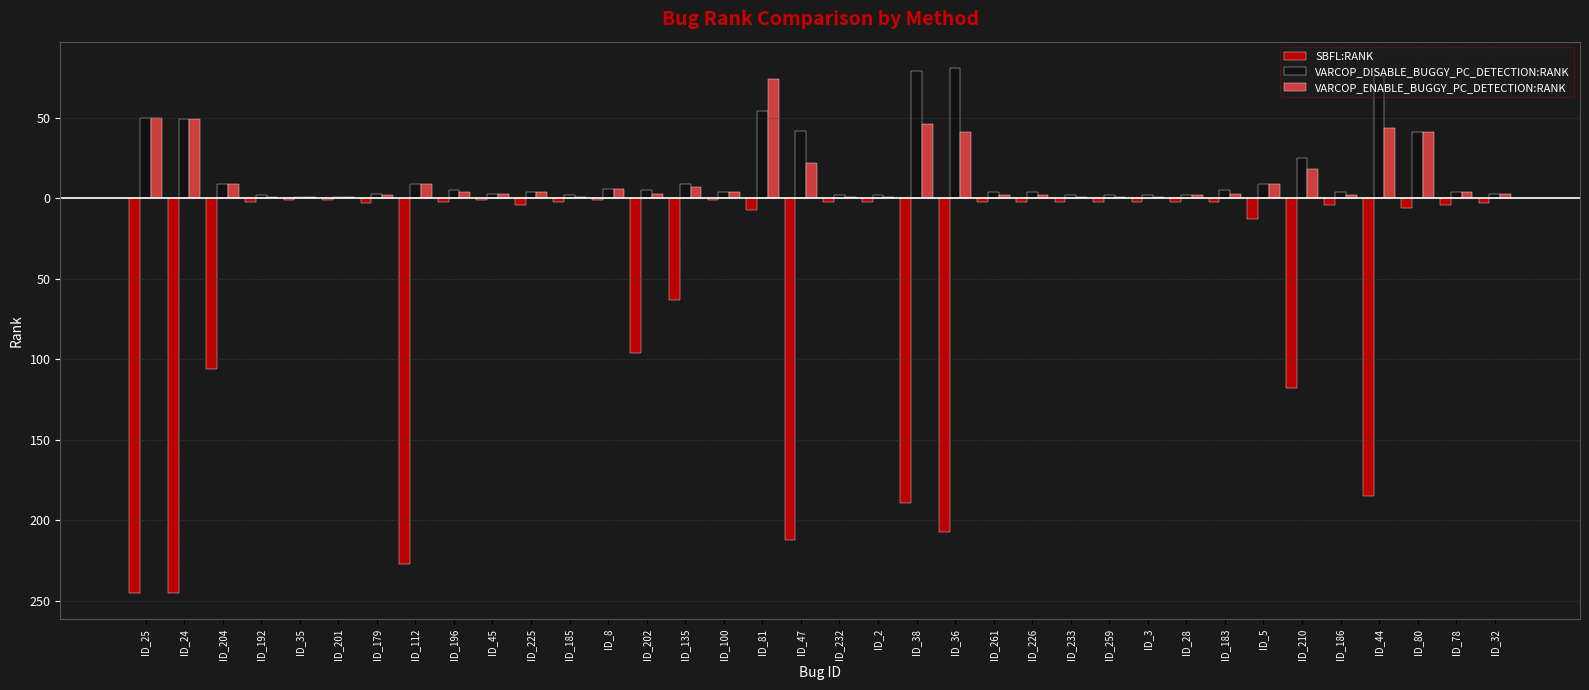

List the series in order of their peak value, lowest first.

SBFL:RANK, VARCOP_ENABLE_BUGGY_PC_DETECTION:RANK, VARCOP_DISABLE_BUGGY_PC_DETECTION:RANK